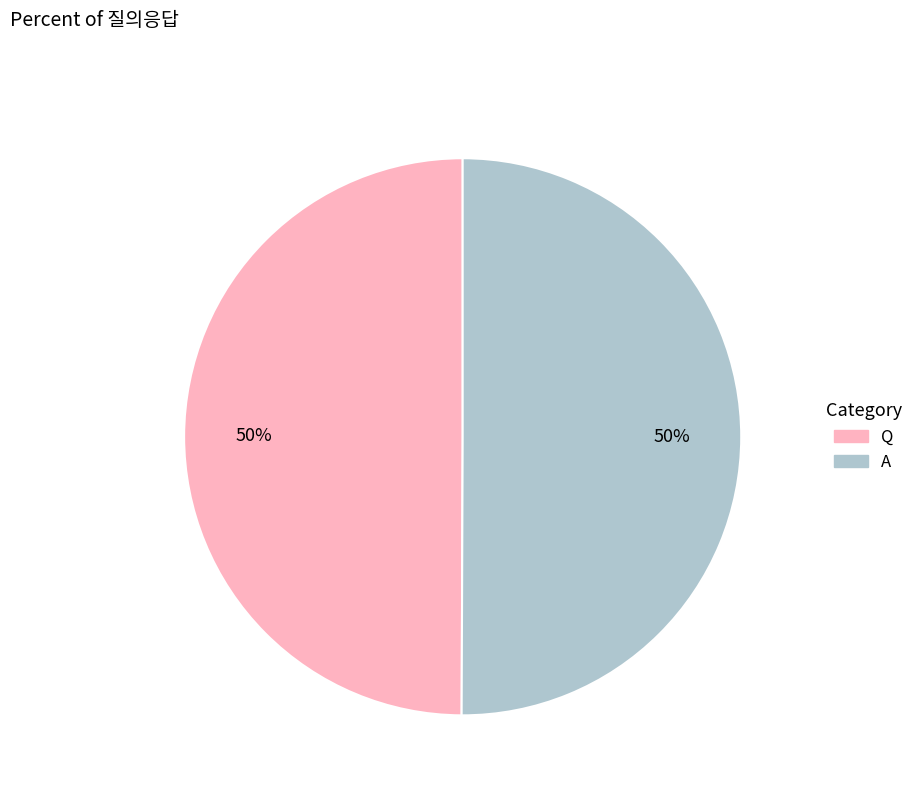

Is the sum of Q and A greater than half?

Yes